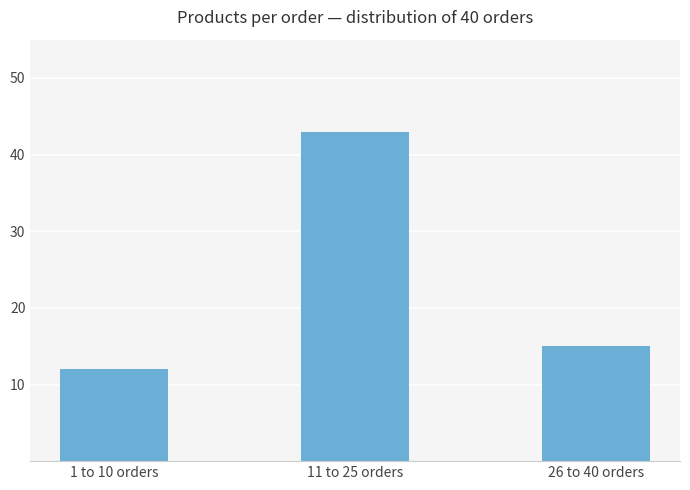

The chart shows a value of 43 at 11 to 25 orders. True or false?

True